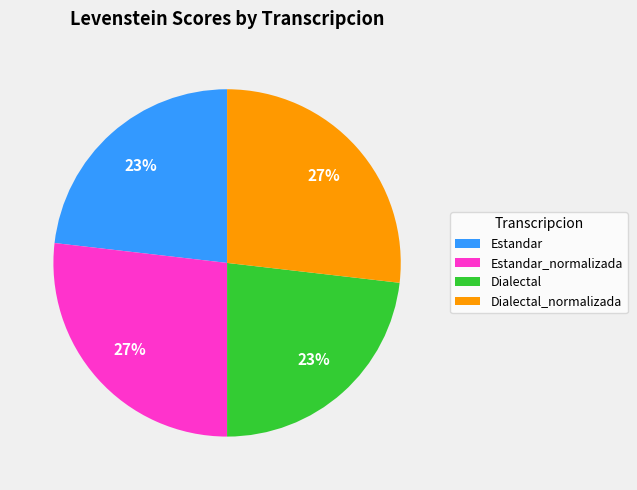

Is there a majority slice in this chart?

No